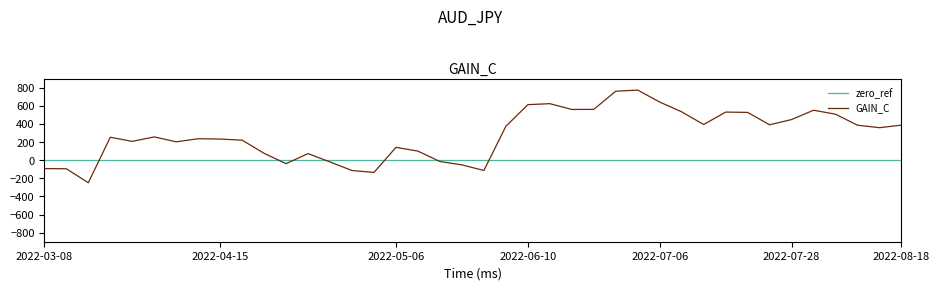

How many lines are shown in the chart?

2